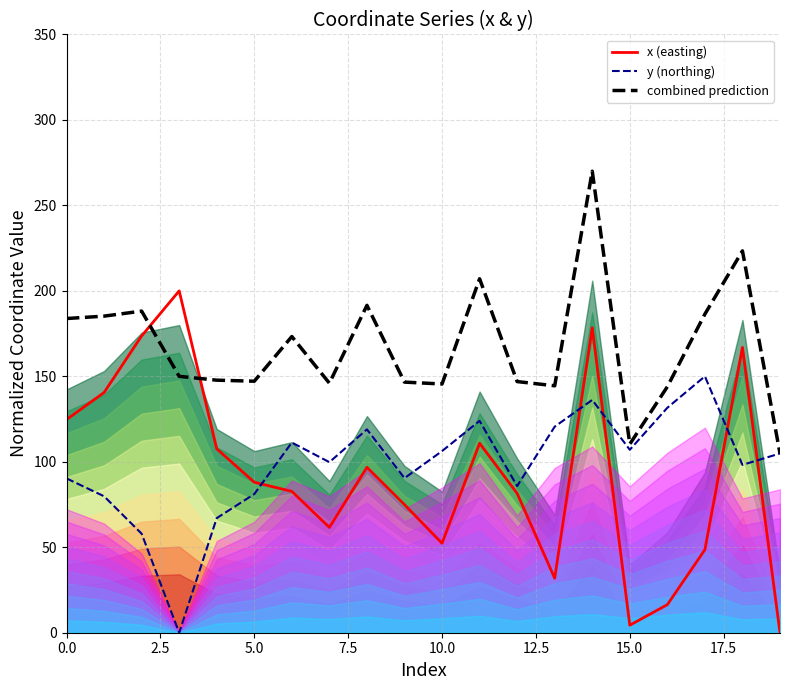

Is it true that y (northing) equals 45.8 at 9?

False